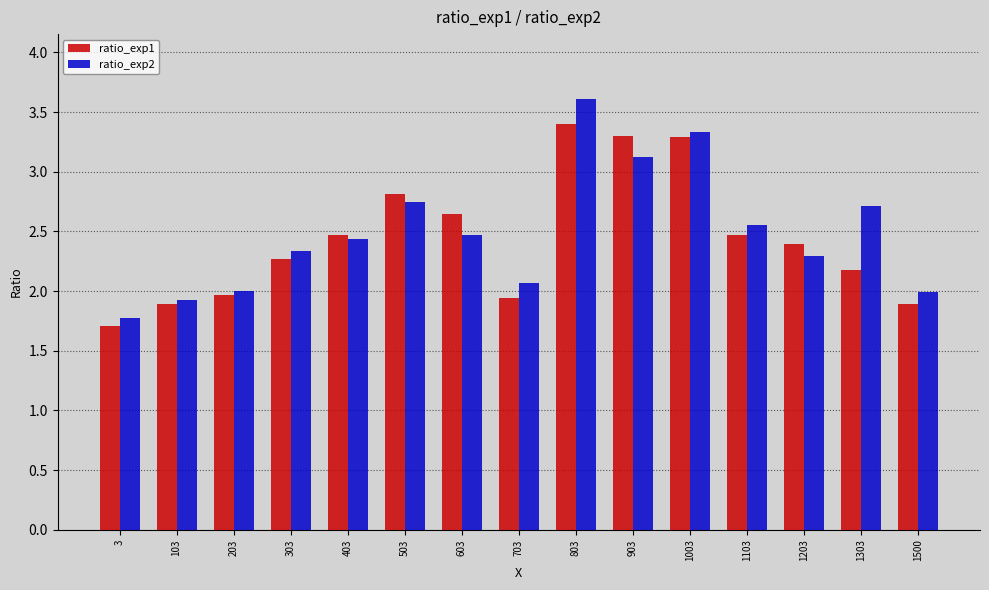

At which category is the sum across all series the highest?

803